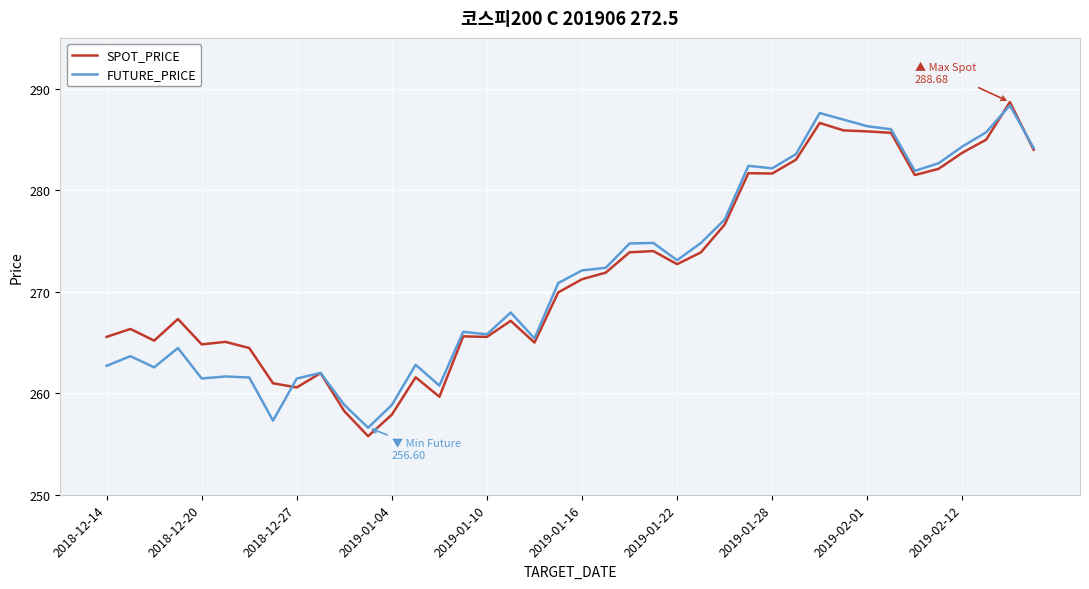

What is the minimum value shown in the chart?

255.8